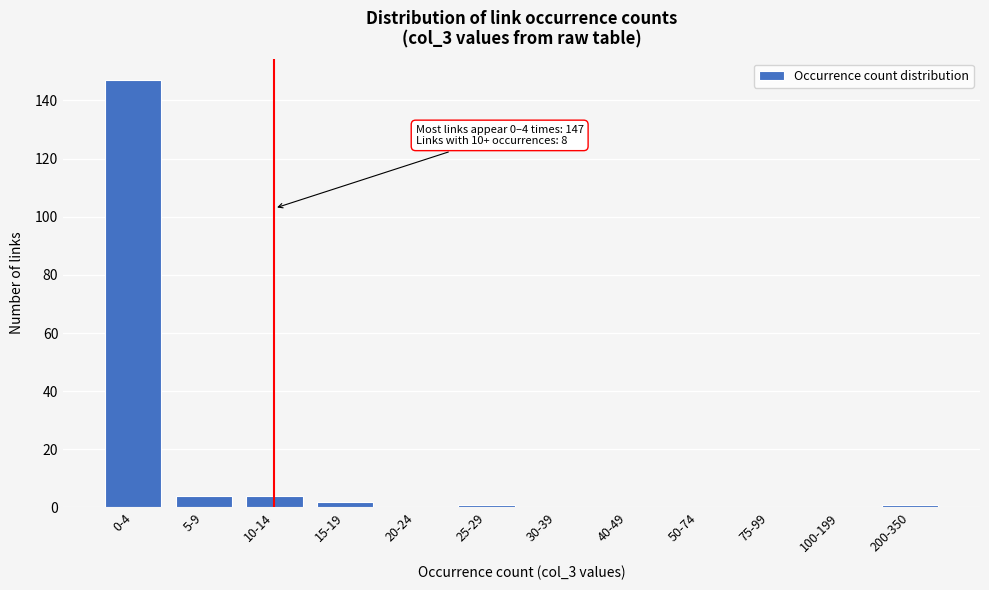

Reading left to right, transcribe all the data shown in this chart.

0-4=147	5-9=4	10-14=4	15-19=2	20-24=0	25-29=1	30-39=0	40-49=0	50-74=0	75-99=0	100-199=0	200-350=1